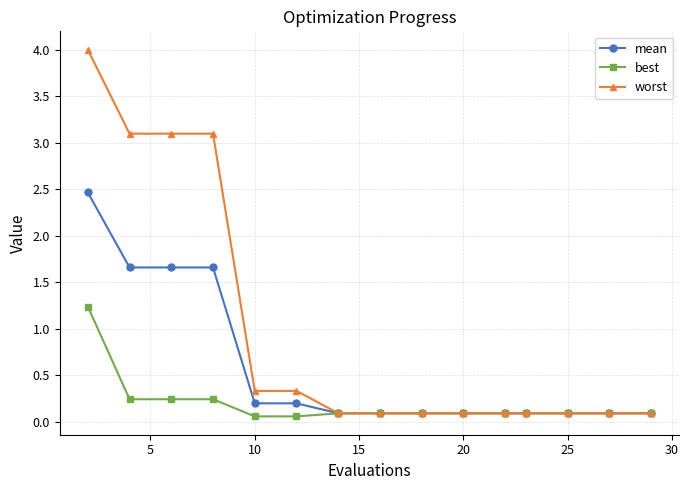

Which series has the widest spread of values?

worst